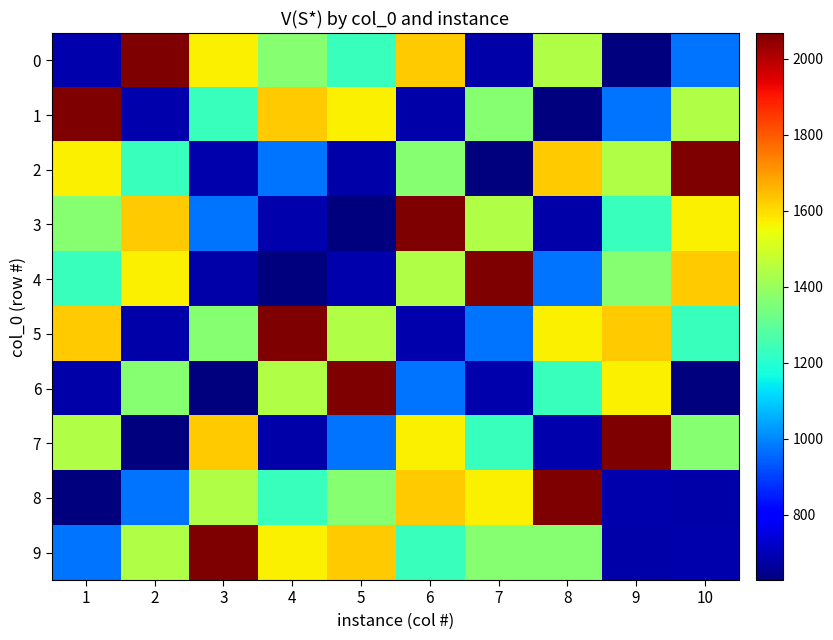

What is the minimum value shown in the chart?

628